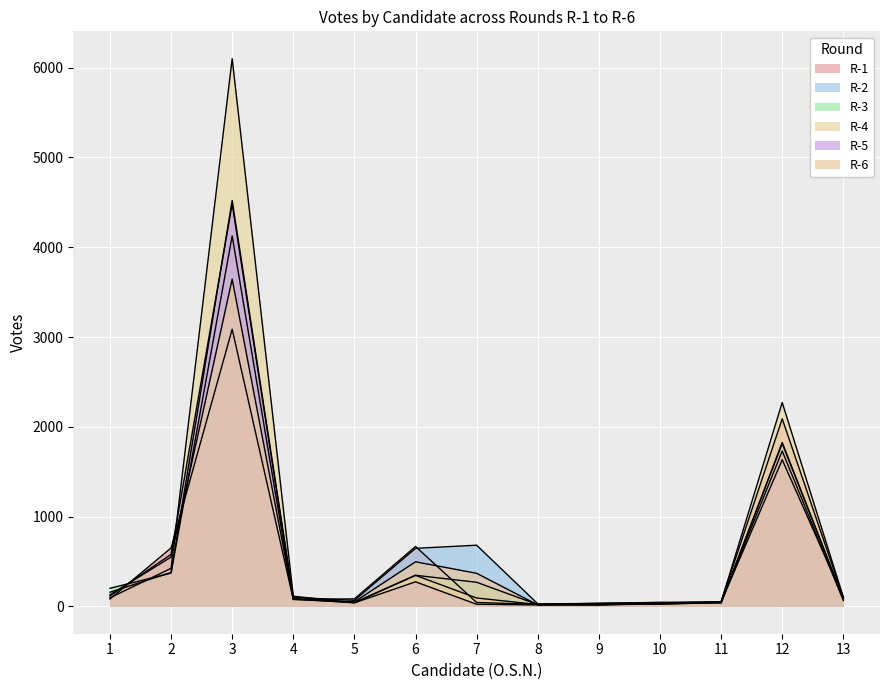

Which series changed the most between 1 and 4?

R-3